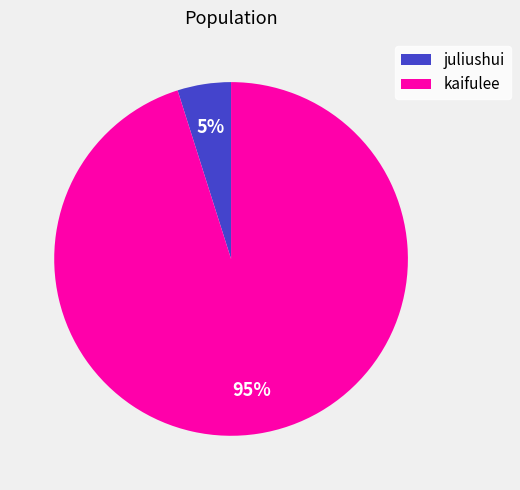

To the nearest percent, what is the difference between the largest and smallest slice percentages?

90%